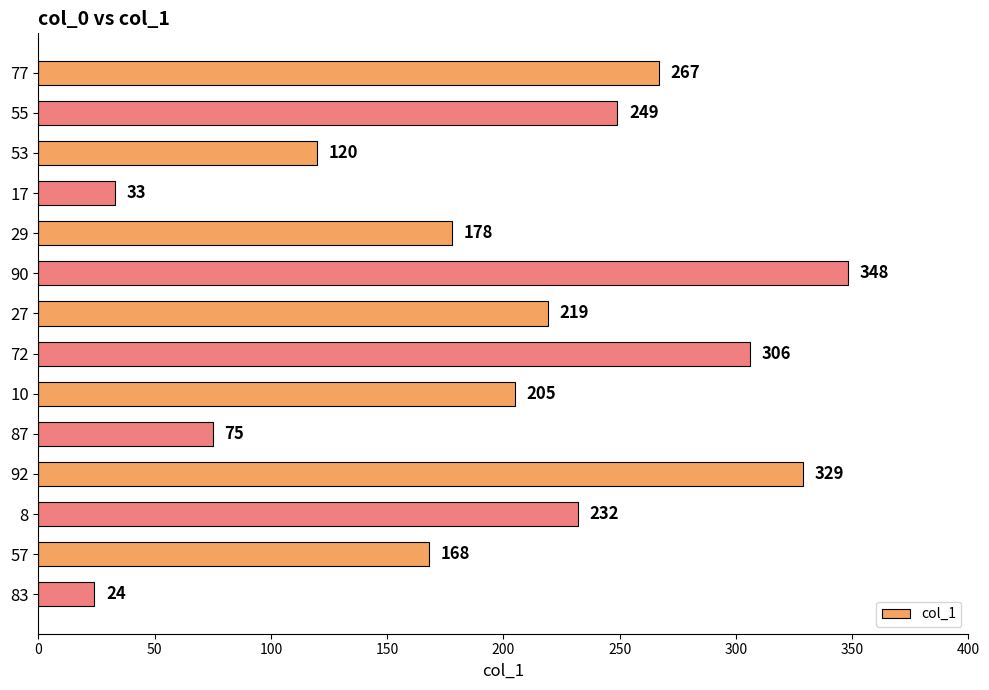

True or false: the data shows 120 at 53.

True